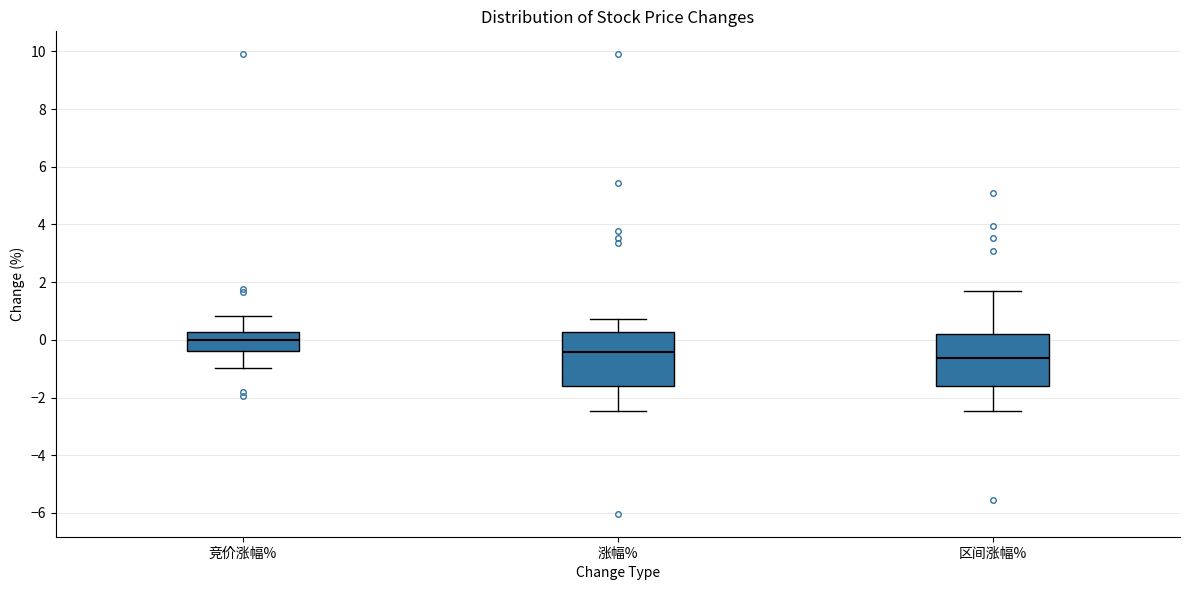

Reading left to right, read every box against the y-axis: the position of its median line, the range the box covers, and the ends of its whiskers. The values are not printed on the chart, so give them approximately, as read against the axis.

竞价涨幅%: median 0.0, box -0.4 to 0.2, whiskers -1.0 to 0.8
涨幅%: median -0.4, box -1.6 to 0.2, whiskers -2.4 to 0.8
区间涨幅%: median -0.6, box -1.6 to 0.2, whiskers -2.4 to 1.6